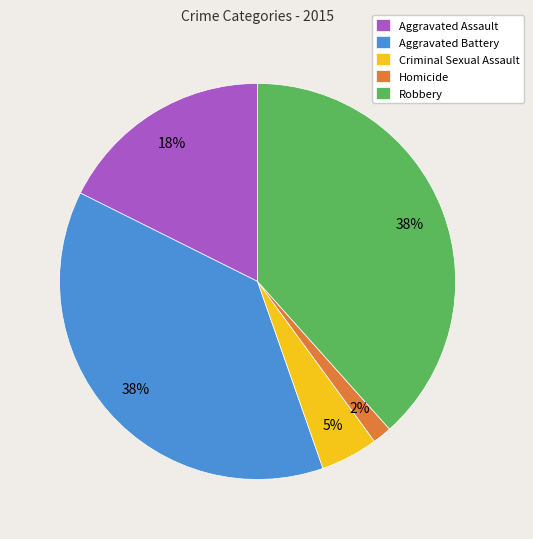

The Homicide slice represents 2% of the pie. True or false?

True